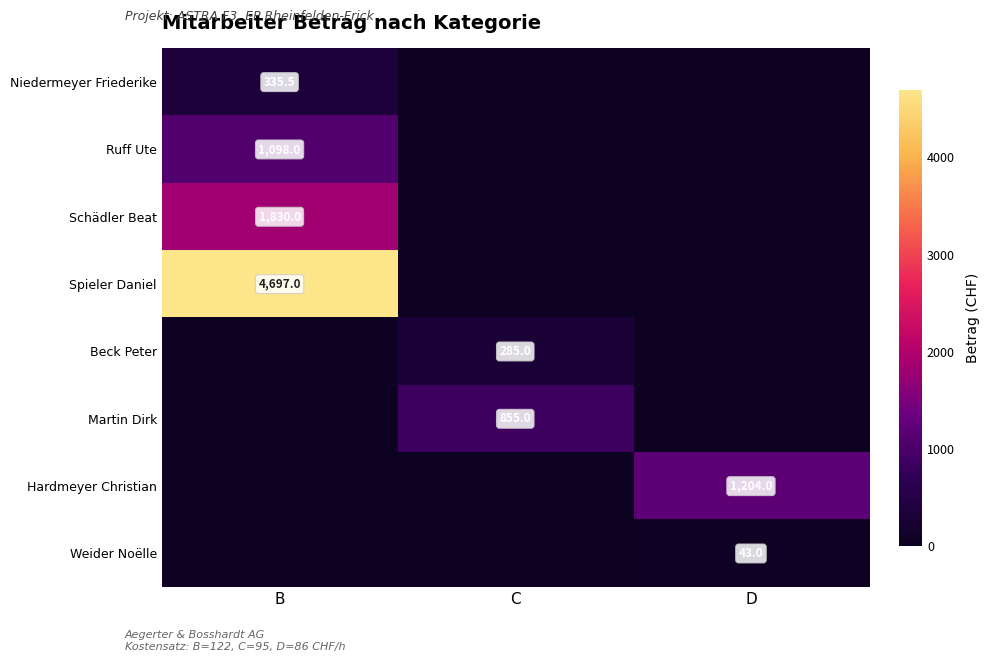

What is the maximum value shown in the chart?

4697.0